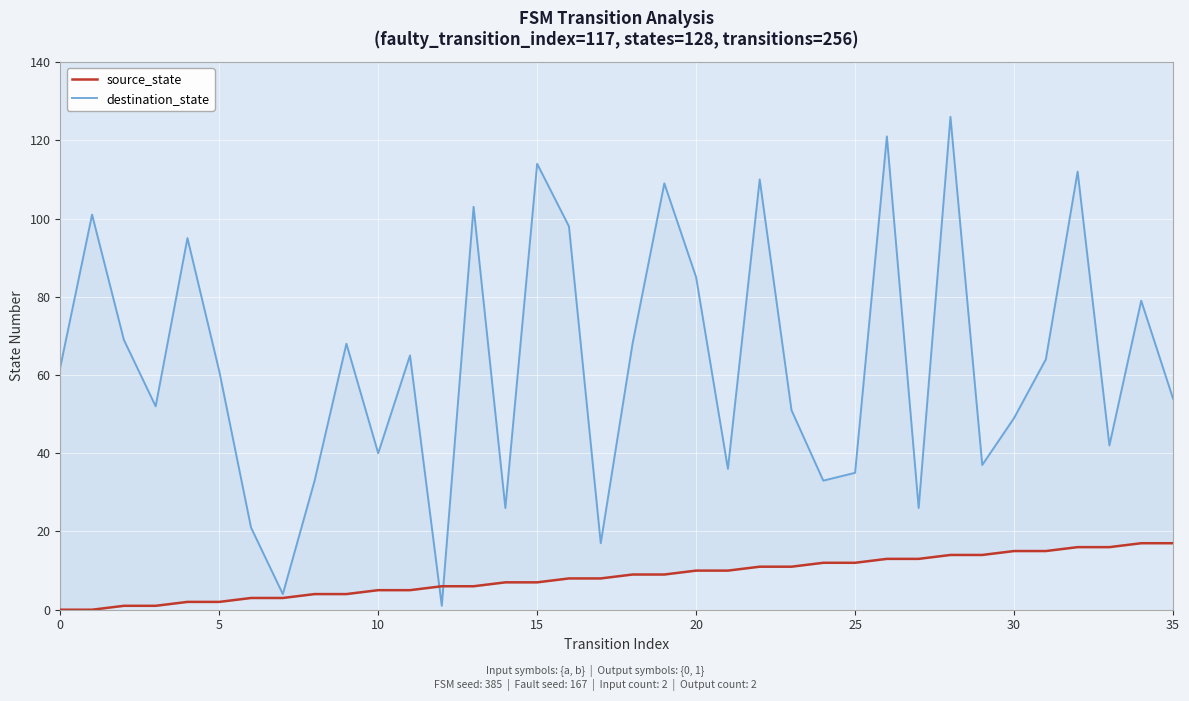

True or false: source_state has more than 0 interior local peaks.

False